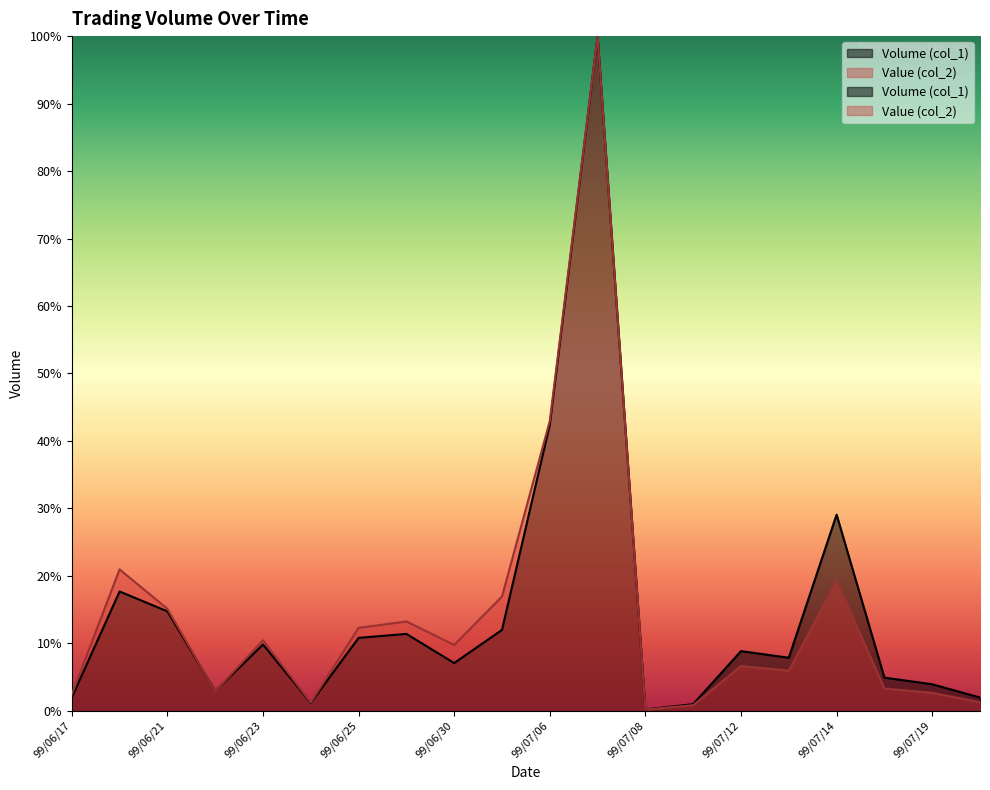

Where is Value (col_2) nearest to the value 50?

99/07/06